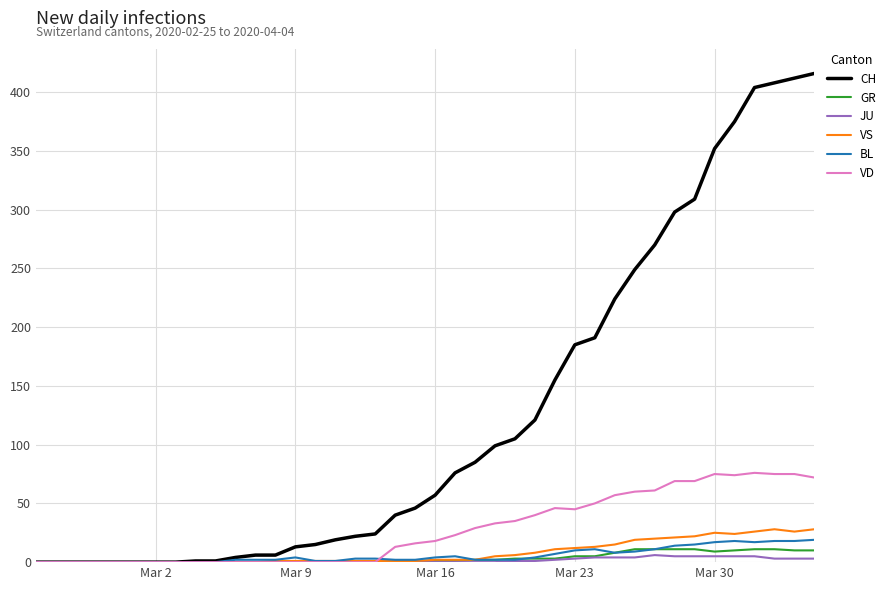

Which series has the largest total across all categories?

CH